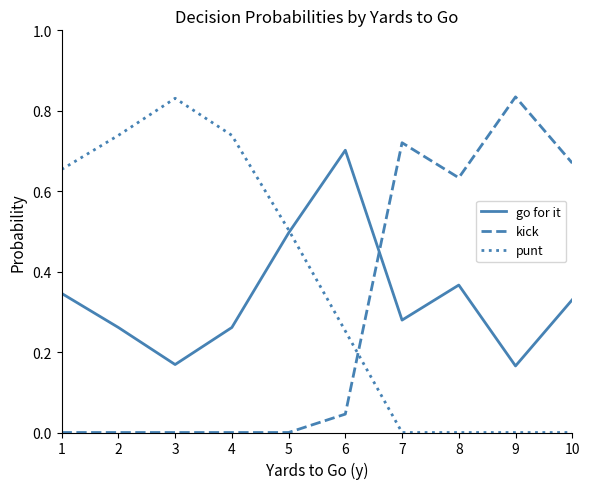

True or false: kick and go for it intersect in this chart.

True